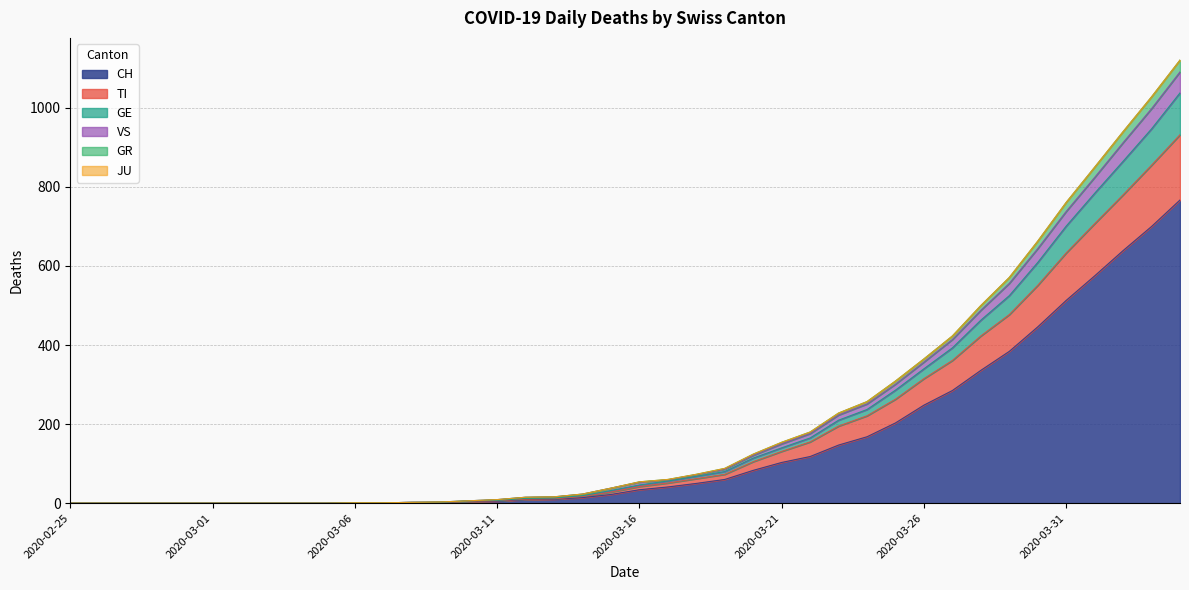

Is it true that VS equals 71 at 2020-03-24?

False